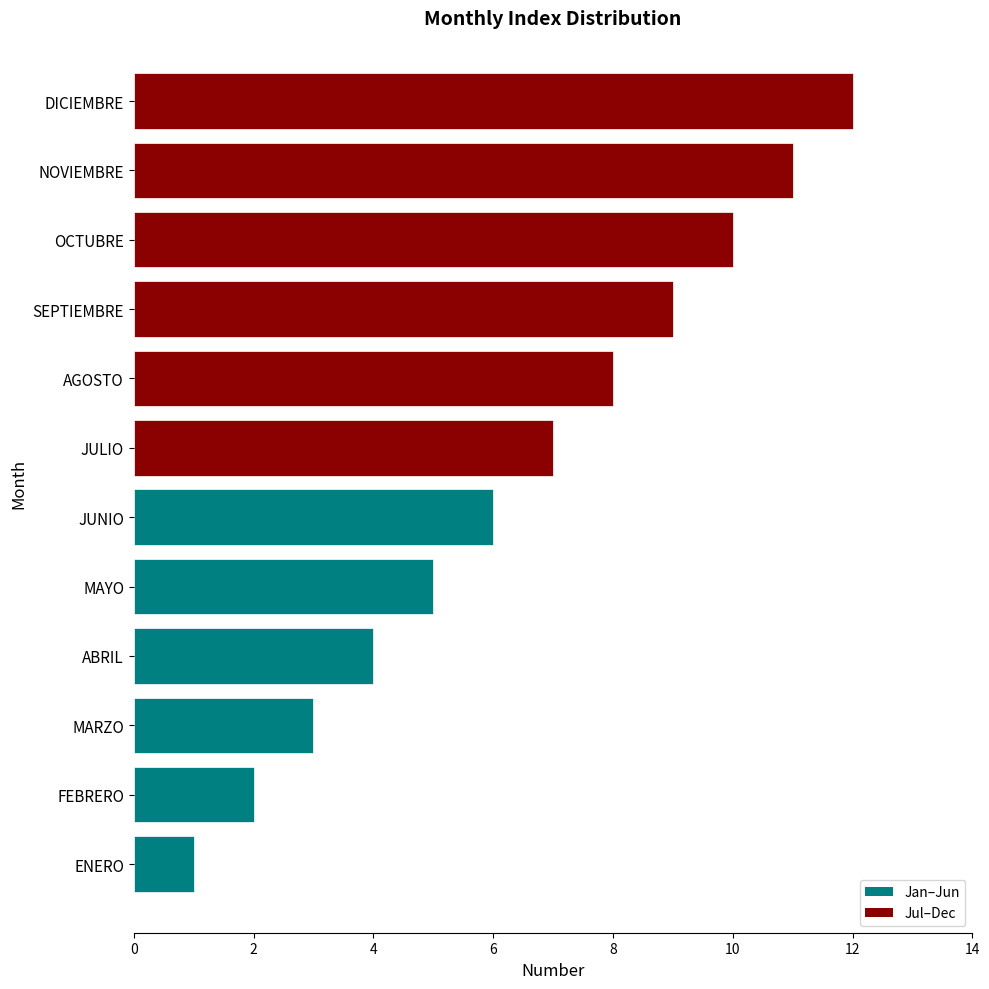

Rank the categories by value from lowest to highest.

ENERO, FEBRERO, MARZO, ABRIL, MAYO, JUNIO, JULIO, AGOSTO, SEPTIEMBRE, OCTUBRE, NOVIEMBRE, DICIEMBRE